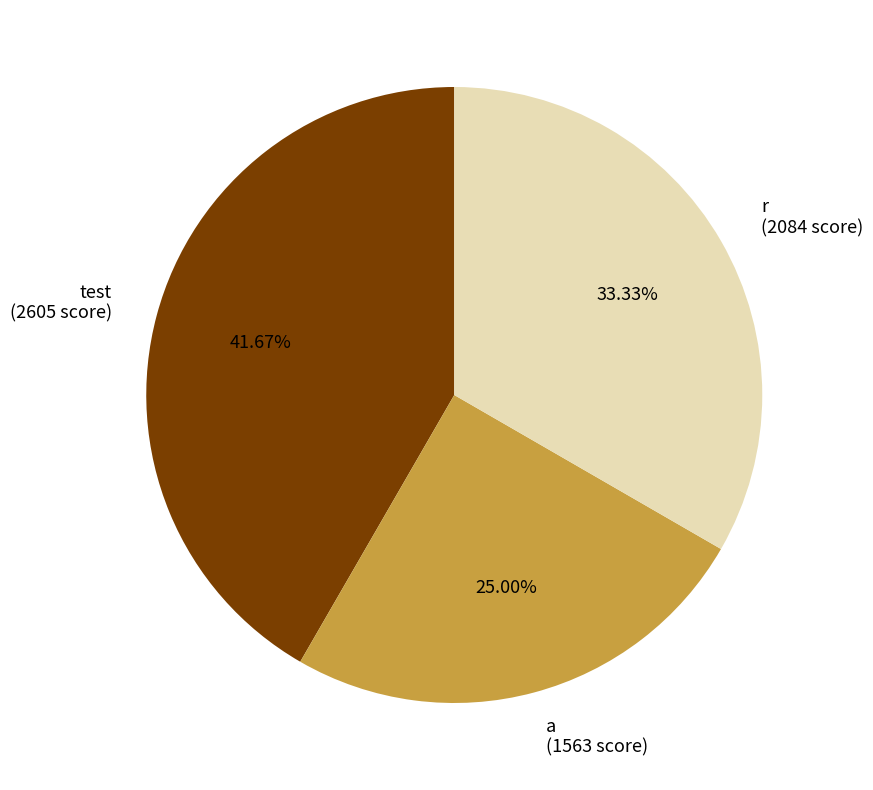

True or false: a accounts for 25% of the total.

True